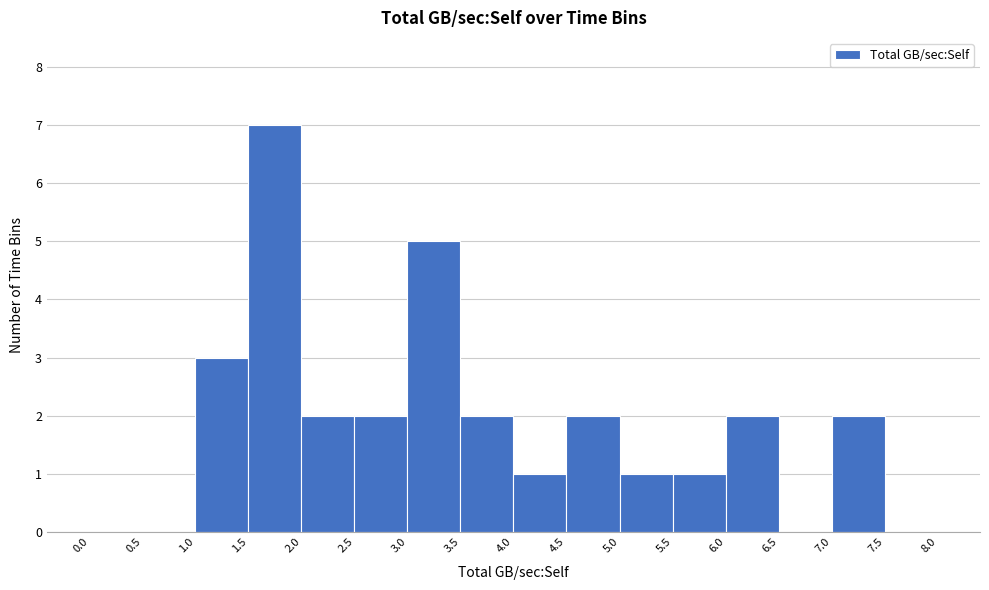

Reading left to right, list every bar in this chart as the range it spans on the x-axis followed by its height. The values are not printed on the chart, so give them approximately, as read against the axis.

0.0 to 0.5: 0
0.5 to 1.0: 0
1.0 to 1.5: 3
1.5 to 2.0: 7
2.0 to 2.5: 2
2.5 to 3.0: 2
3.0 to 3.5: 5
3.5 to 4.0: 2
4.0 to 4.5: 1
4.5 to 5.0: 2
5.0 to 5.5: 1
5.5 to 6.0: 1
6.0 to 6.5: 2
6.5 to 7.0: 0
7.0 to 7.5: 2
7.5 to 8.0: 0